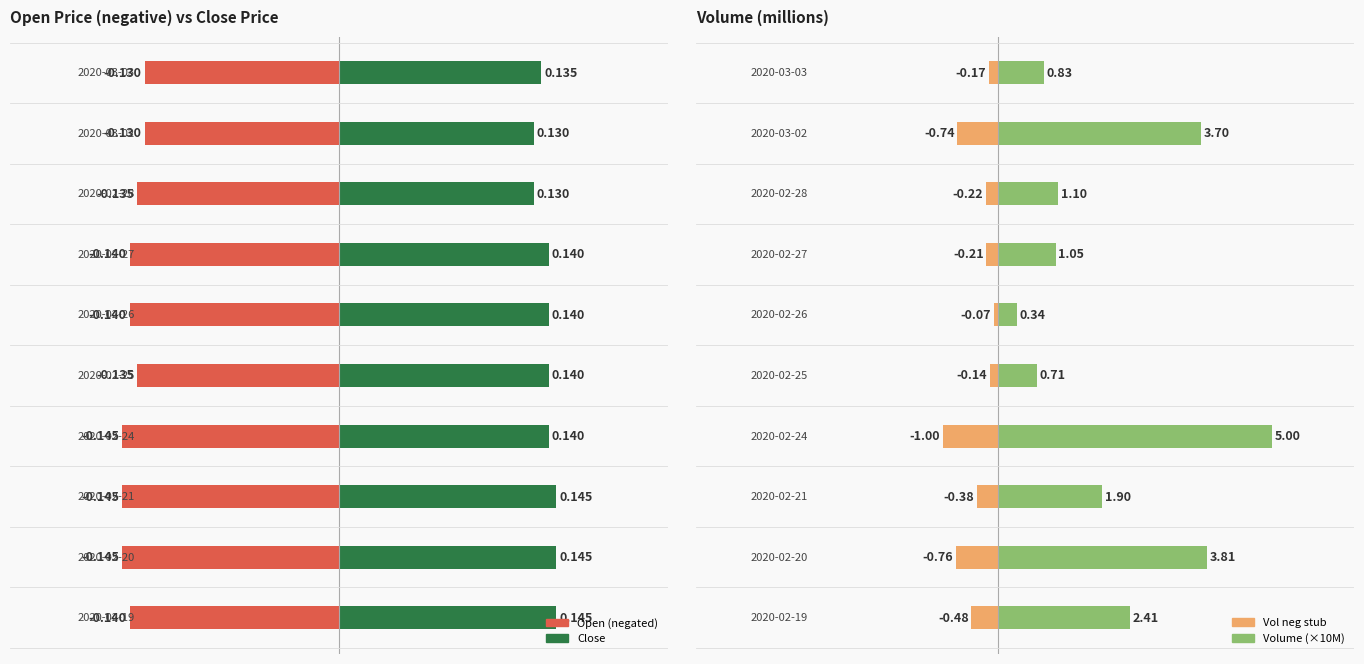

True or false: open (neg) has a value of -0.1 at −0.15.

True